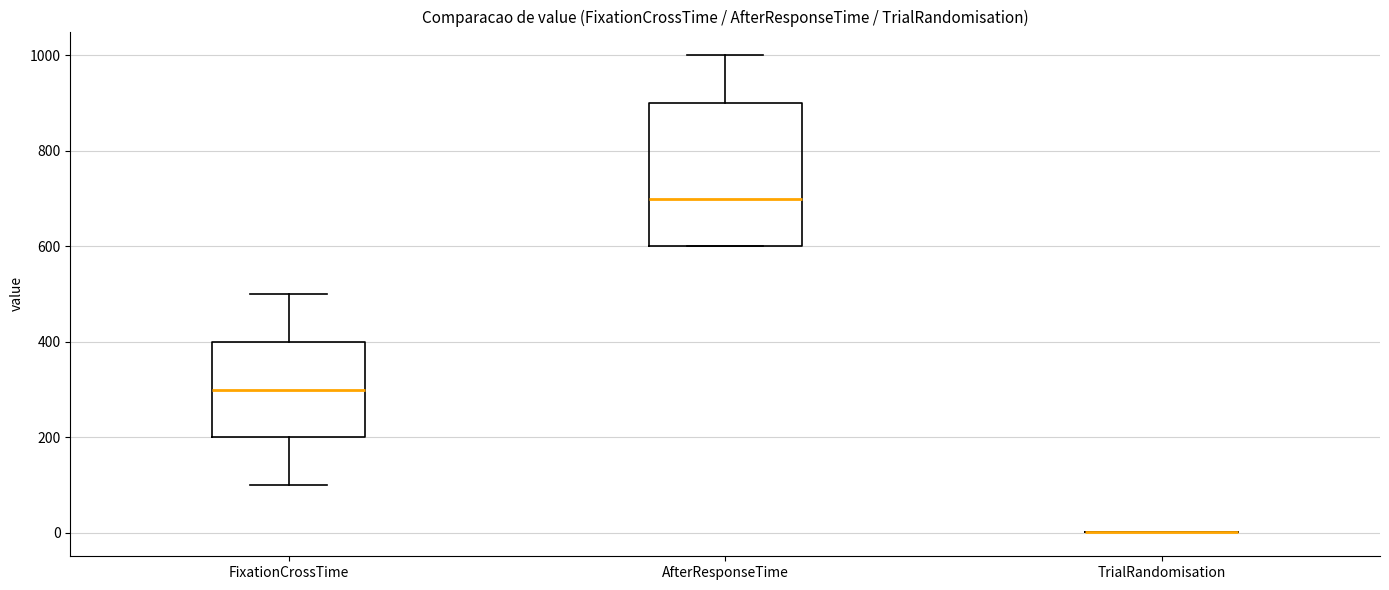

Reading left to right, transcribe this box plot: for each box, give where its median line is, the range the box spans, and where its two whiskers end, as read against the y-axis. The values are not printed on the chart, so give them approximately, as read against the axis.

FixationCrossTime: median 300, box 200 to 400, whiskers 100 to 500
AfterResponseTime: median 700, box 600 to 900, whiskers 600 to 1000
TrialRandomisation: box collapsed to a line at 0, whiskers 0 to 0